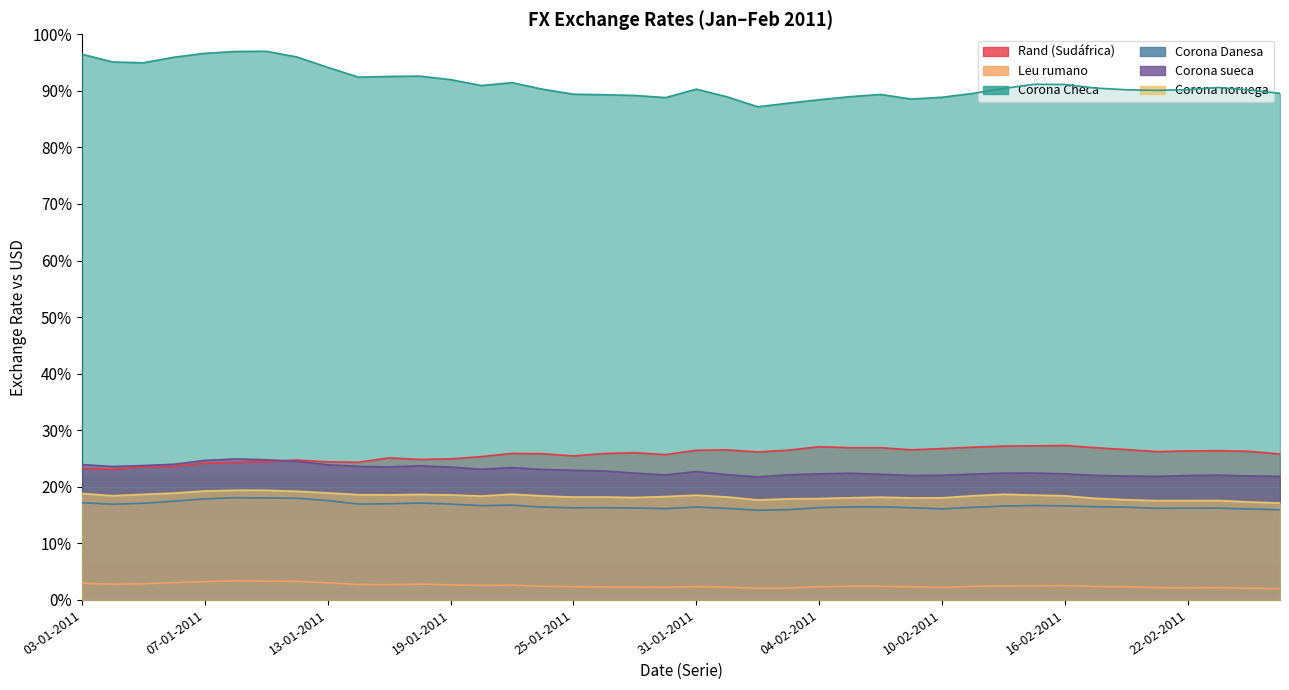

What is the label of the 30th point from the right?

17-01-2011